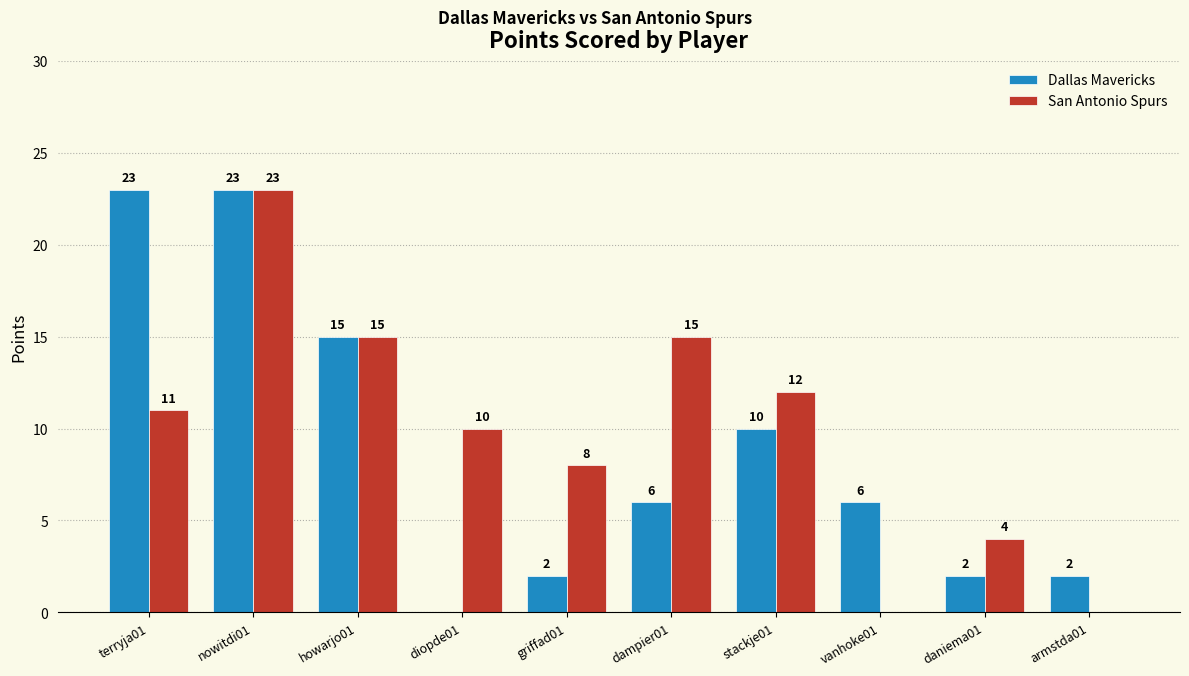

The San Antonio Spurs series shows 12 at stackje01. True or false?

True